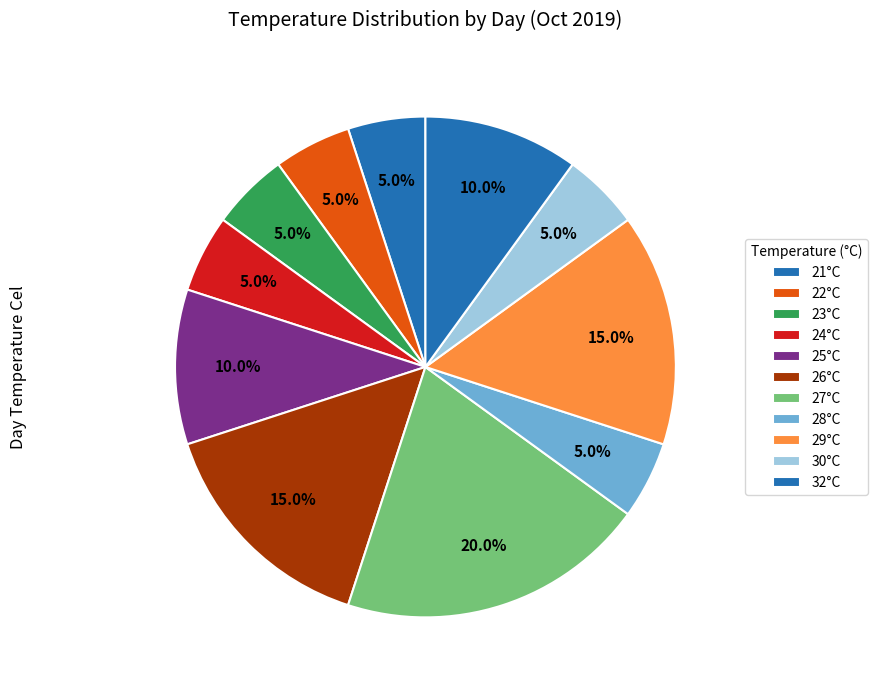

Count the number of slices in the pie.

11